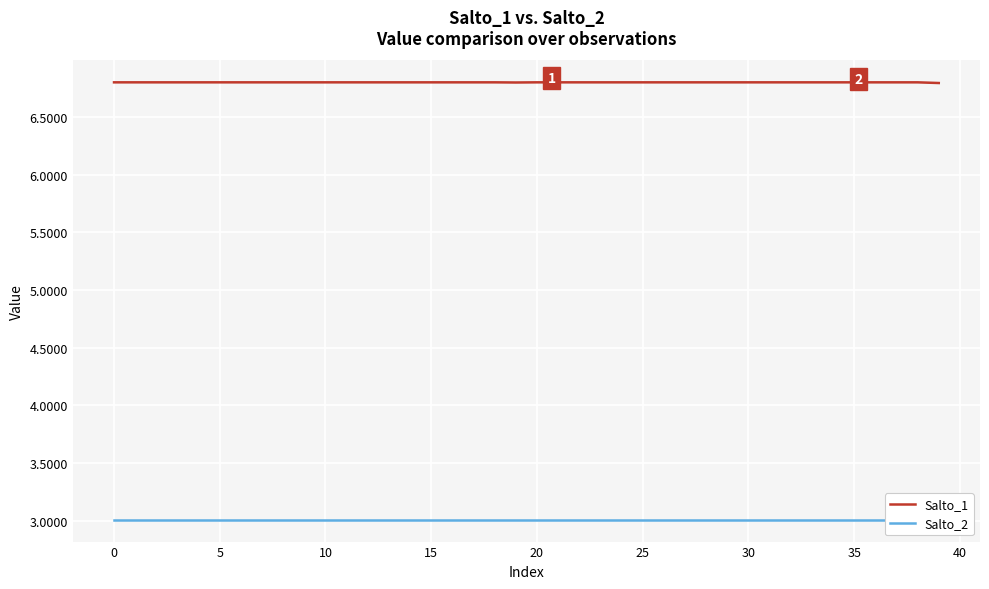

Which category has the lowest value in the Salto_1 series?

39